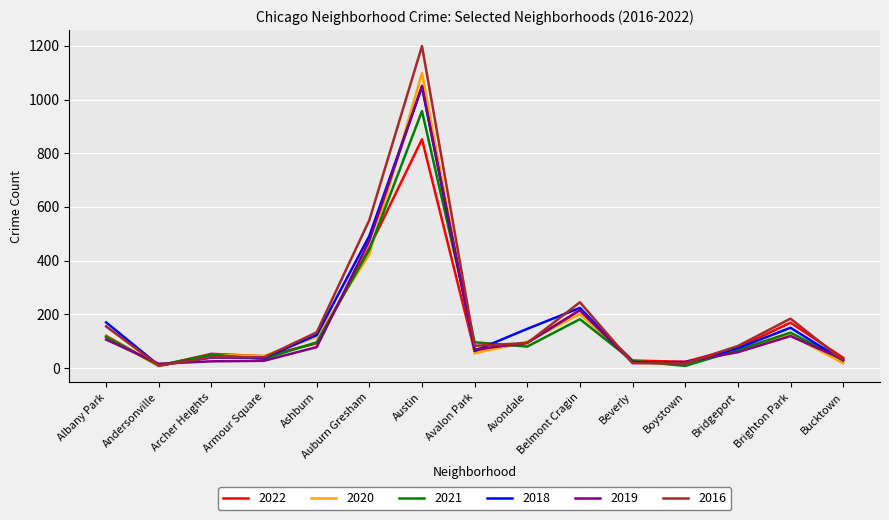

What is the difference between the 2020 values at Bucktown and Belmont Cragin?

183